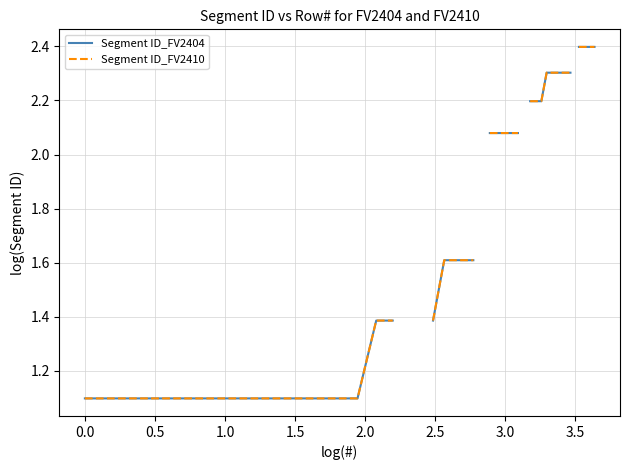

How many values in the Segment ID_FV2410 series exceed 2?

19